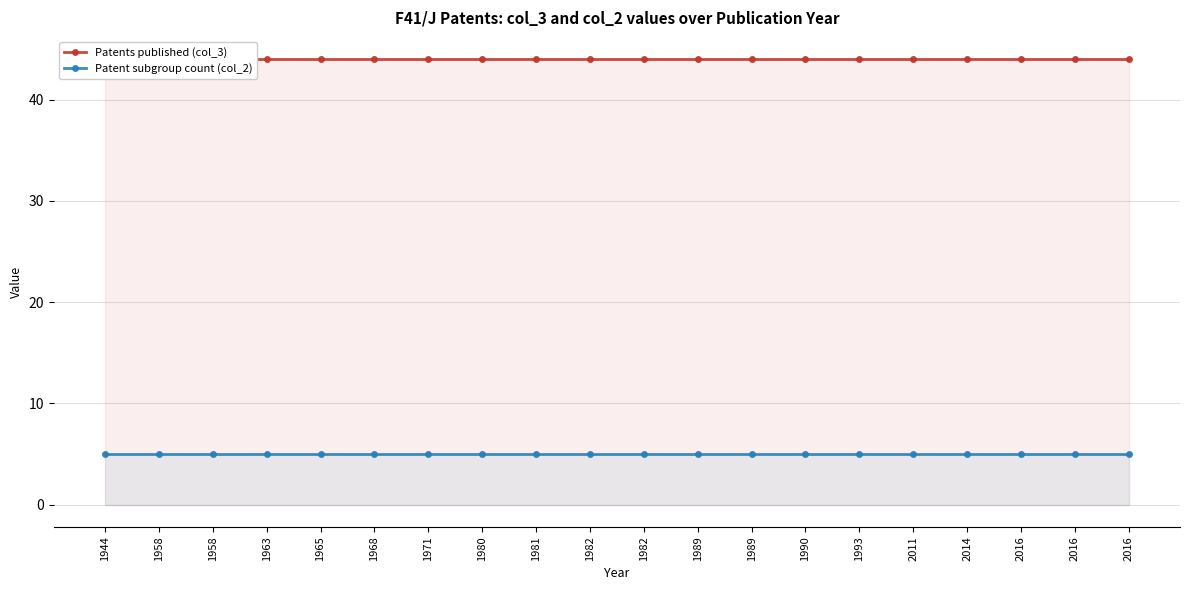

What is the total value across all series at 1989?

49